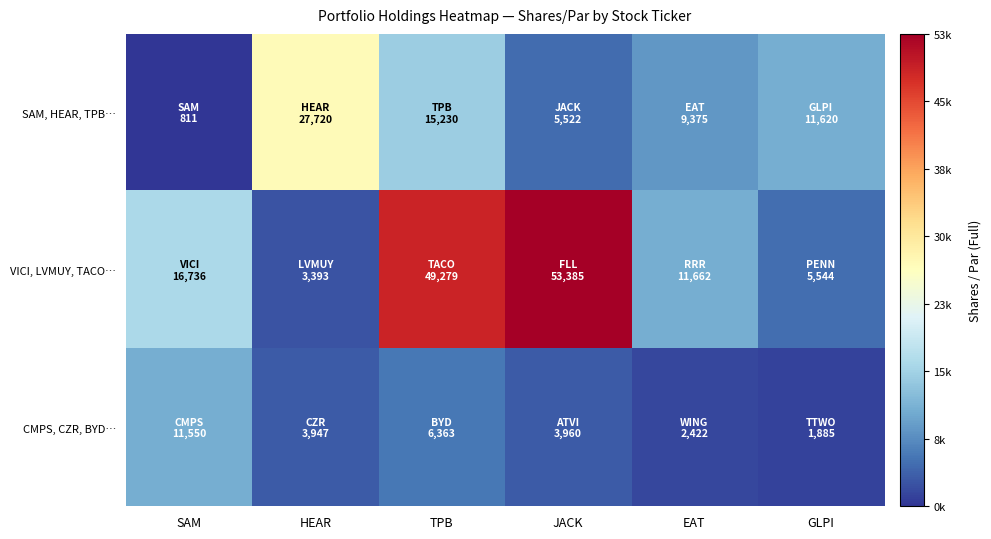

At how many categories does at least one series exceed 8366?

6